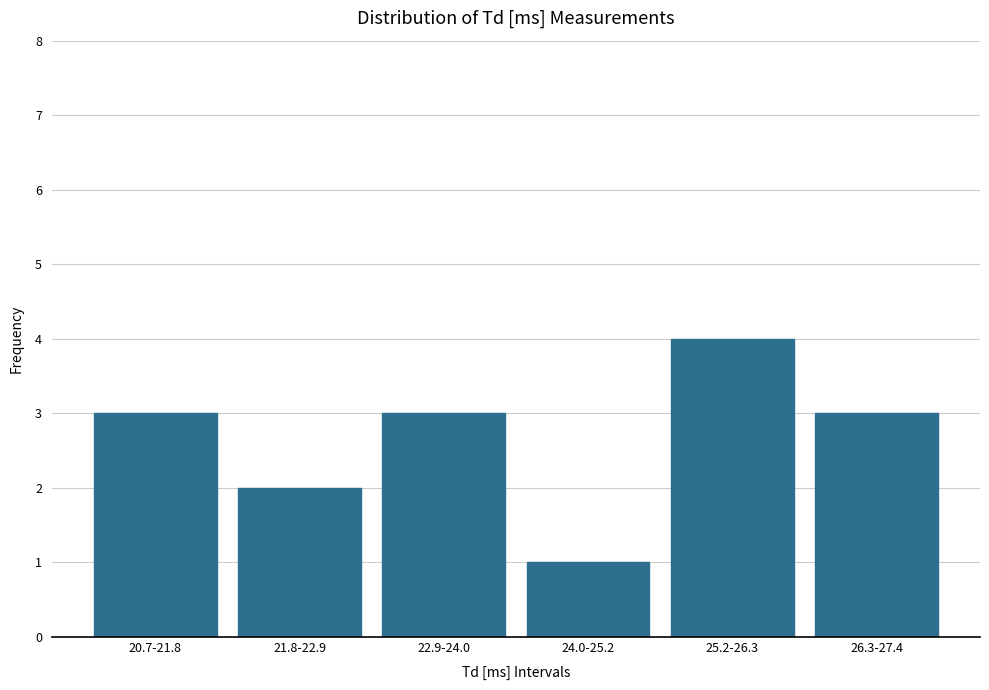

Reading left to right, list all the values displayed in this chart.

20.7-21.8=3	21.8-22.9=2	22.9-24.0=3	24.0-25.2=1	25.2-26.3=4	26.3-27.4=3